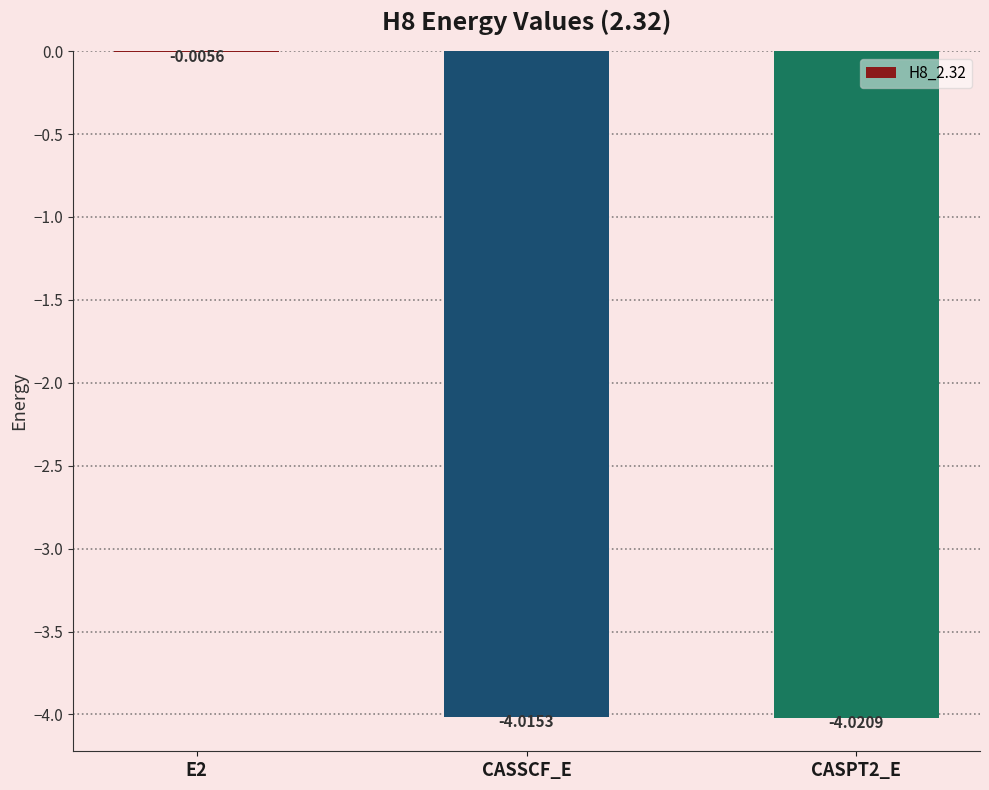

Where is the data nearest to the value -2?

E2